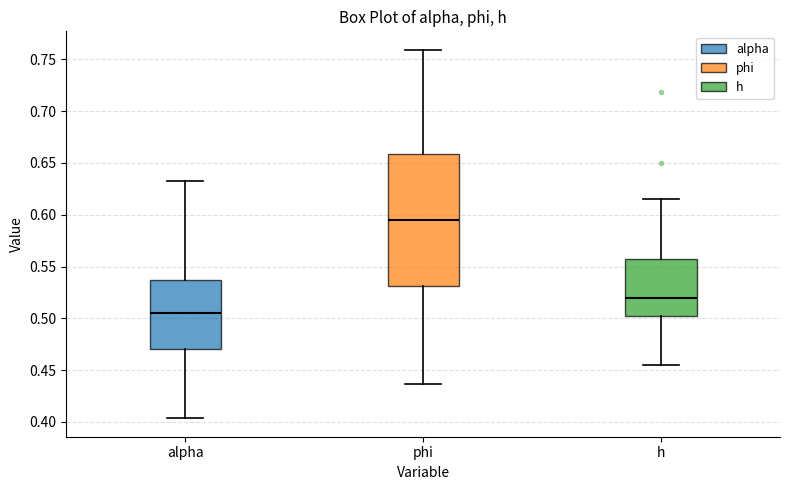

Reading left to right, read every box against the y-axis: the position of its median line, the range the box covers, and the ends of its whiskers. The values are not printed on the chart, so give them approximately, as read against the axis.

alpha: median 0.505, box 0.470 to 0.535, whiskers 0.405 to 0.635
phi: median 0.595, box 0.530 to 0.660, whiskers 0.435 to 0.760
h: median 0.520, box 0.505 to 0.560, whiskers 0.455 to 0.615